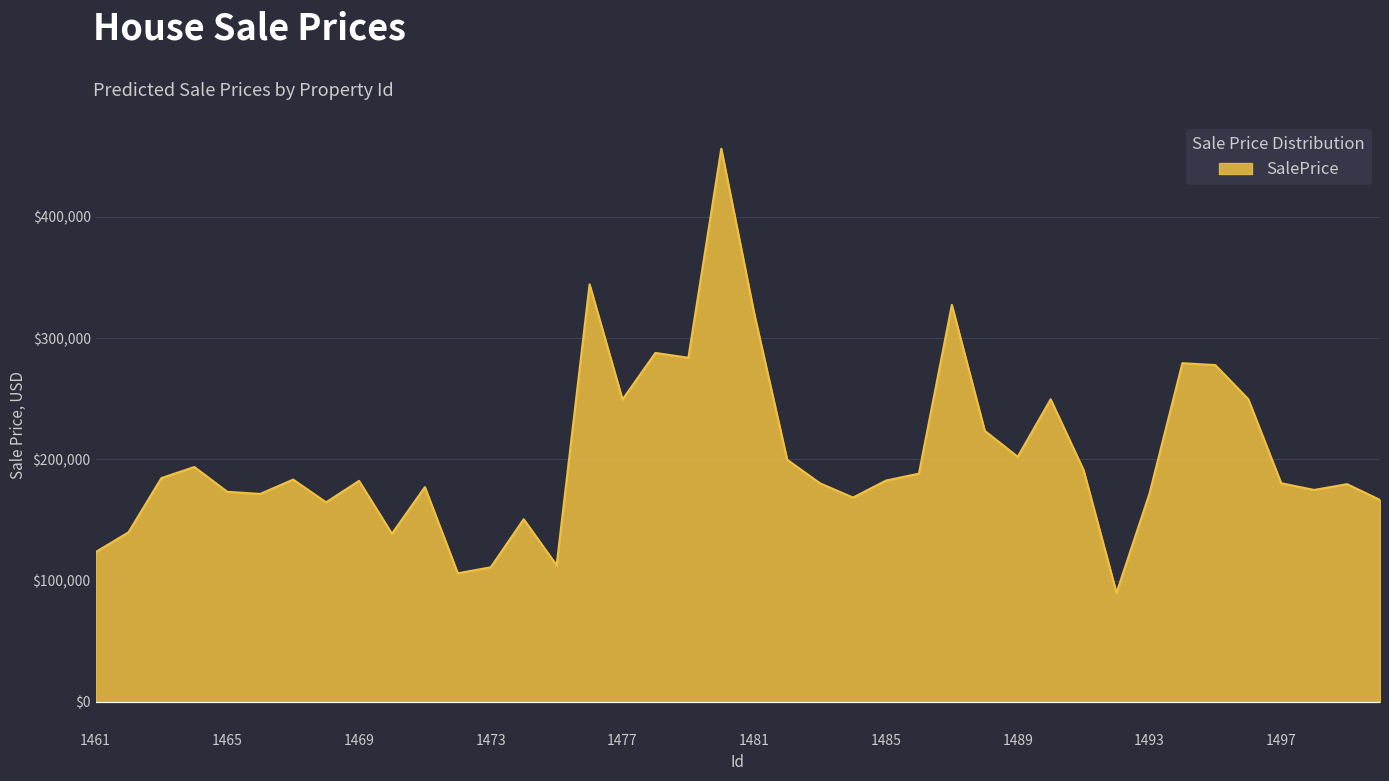

What is the smallest value displayed?

89903.1